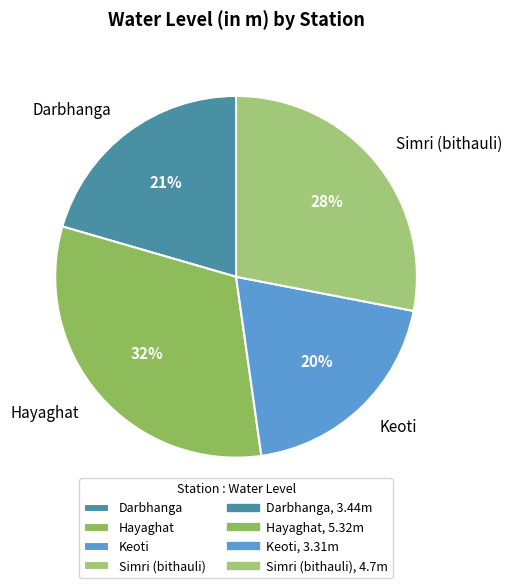

How many segments does this pie chart have?

4